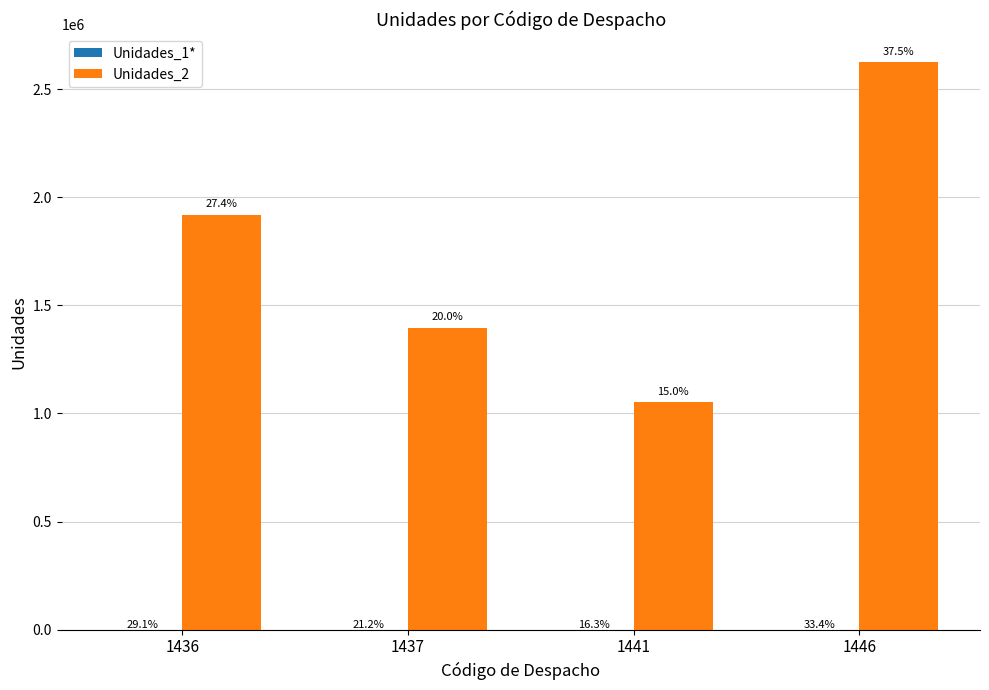

At how many categories does at least one series exceed 1381088?

3